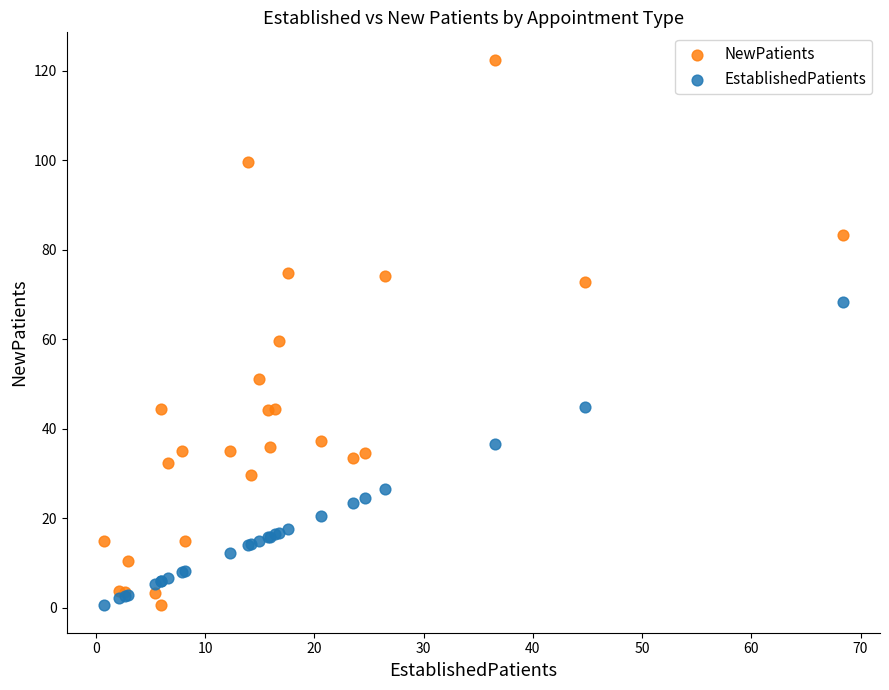

Which series has the widest spread of Y values?

NewPatients